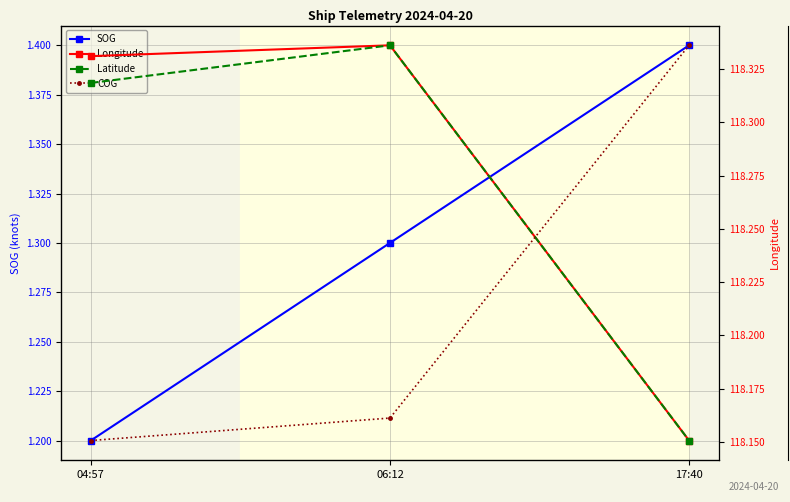

What is the label of the 1st point from the left?

04:57